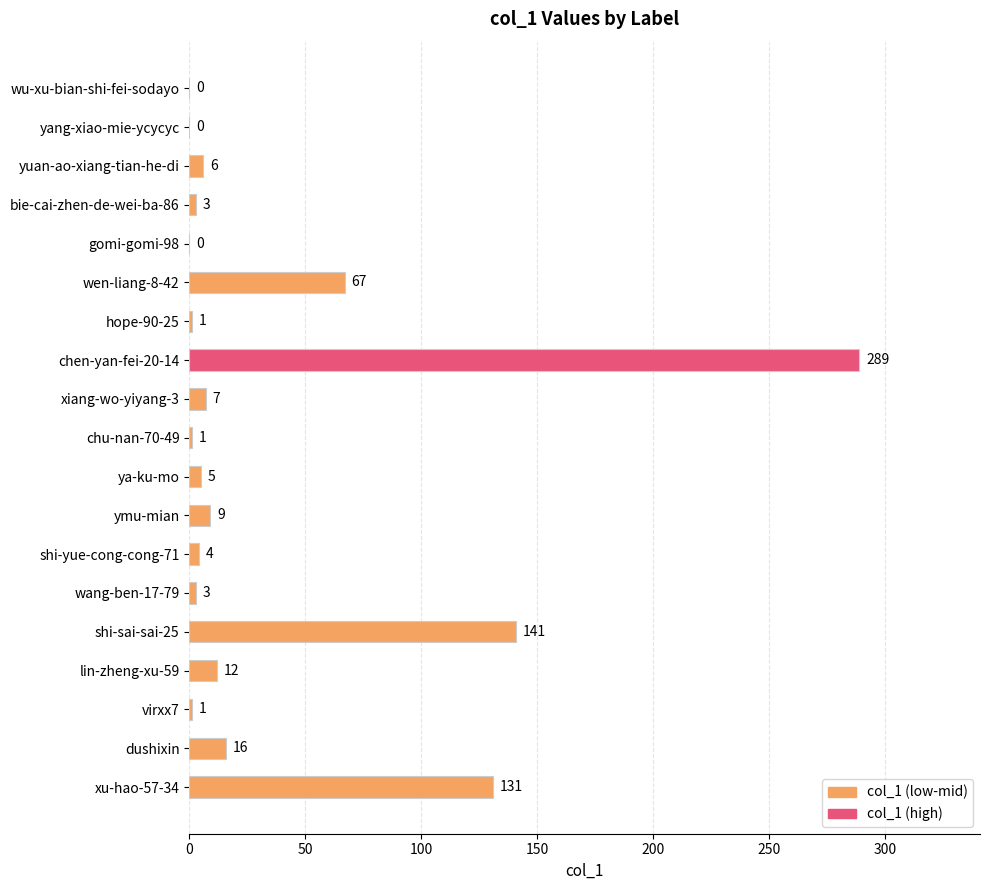

What is the sum of all values?

696